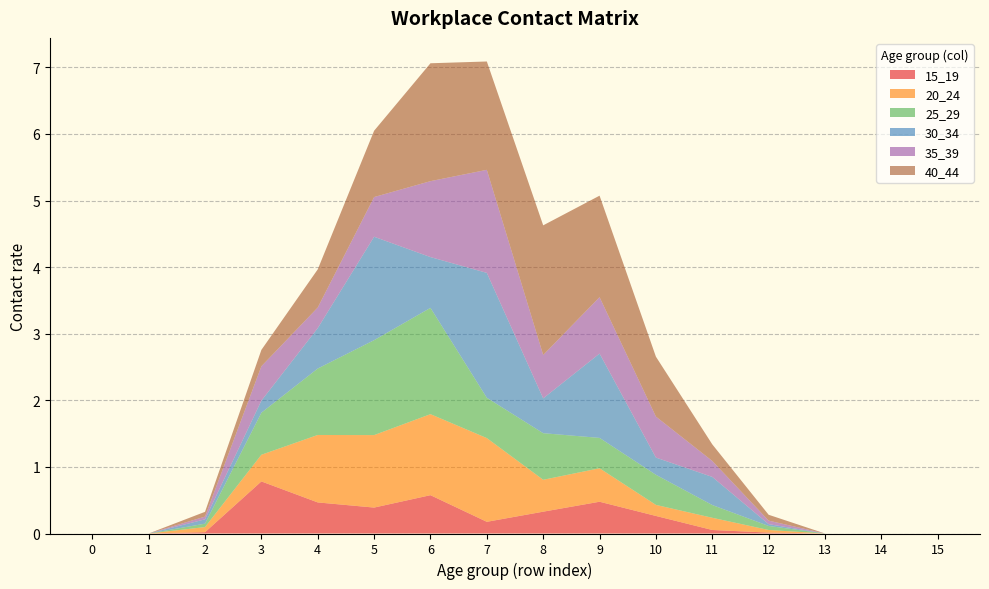

Reading left to right, list all the values displayed in this chart.

15_19: 0.0	0.0	0.0	0.8	0.5	0.4	0.6	0.2	0.3	0.5	0.3	0.1	0.0	0.0	0.0	0.0
20_24: 0.0	0.0	0.1	0.4	1.0	1.1	1.2	1.3	0.5	0.5	0.2	0.2	0.0	0.0	0.0	0.0
25_29: 0.0	0.0	0.1	0.6	1.0	1.4	1.6	0.6	0.7	0.5	0.5	0.2	0.1	0.0	0.0	0.0
30_34: 0.0	0.0	0.1	0.2	0.6	1.6	0.8	1.9	0.5	1.3	0.3	0.4	0.0	0.0	0.0	0.0
35_39: 0.0	0.0	0.0	0.5	0.3	0.6	1.1	1.5	0.7	0.8	0.6	0.2	0.1	0.0	0.0	0.0
40_44: 0.0	0.0	0.1	0.2	0.6	1.0	1.8	1.6	1.9	1.5	0.9	0.2	0.1	0.0	0.0	0.0